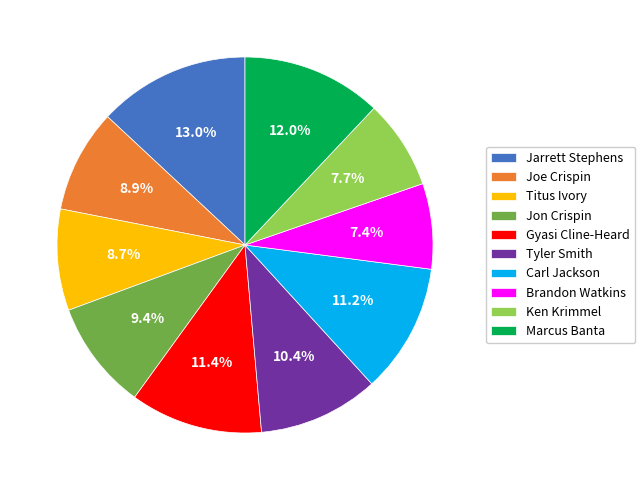

Which slice is the largest?

Jarrett Stephens